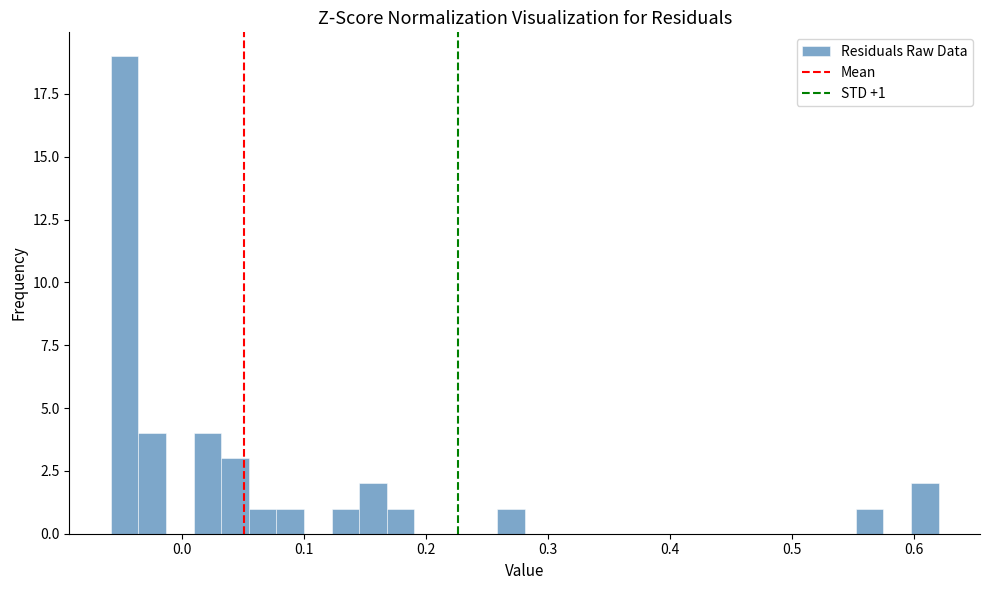

Read against the x-axis, roughly where is the centre of the tallest bar?

-0.05